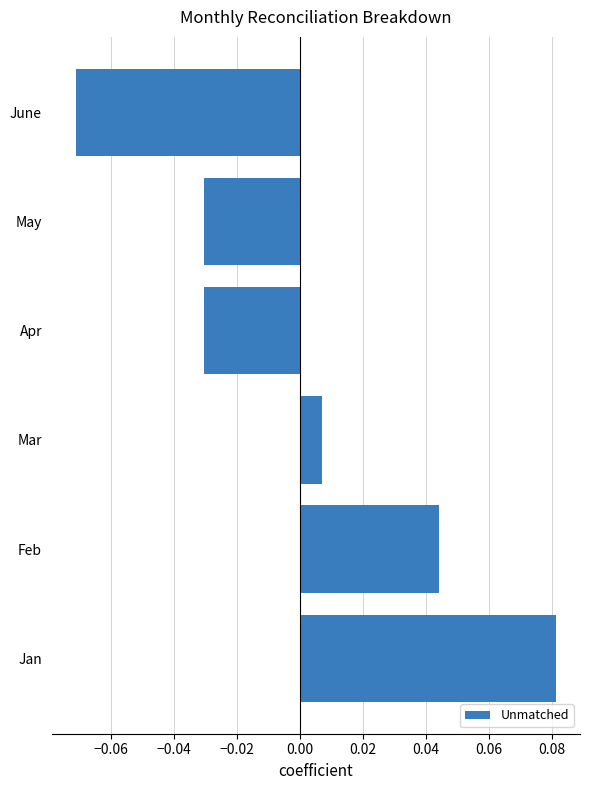

How many values are above zero?

3